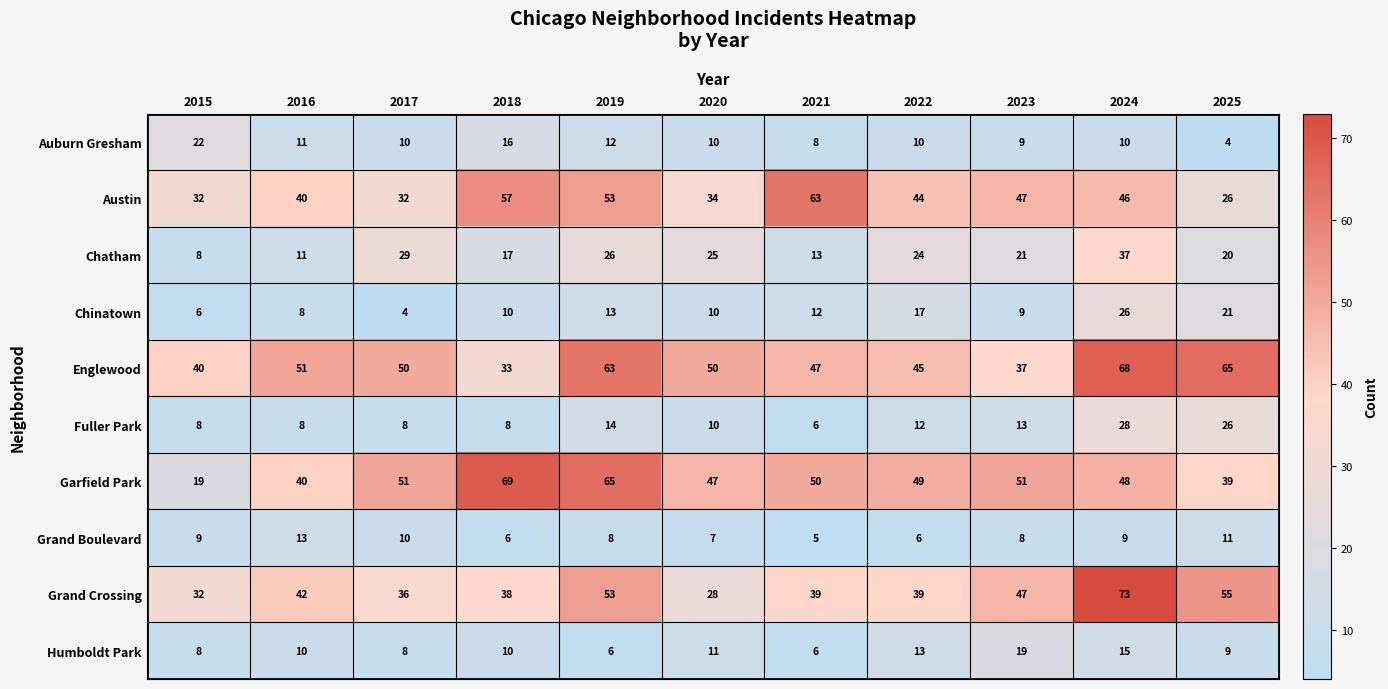

What is the smallest value displayed?

4